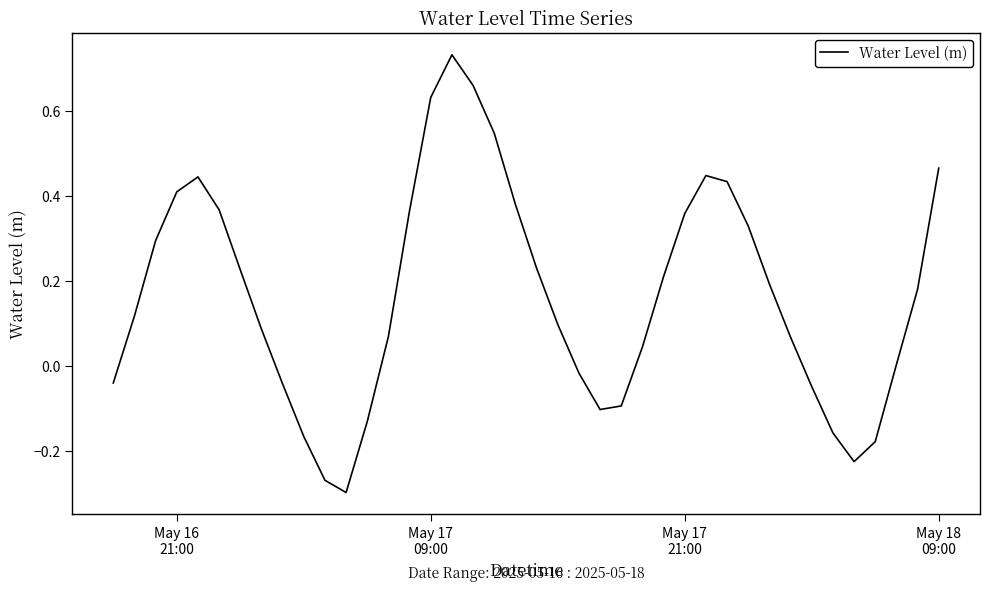

What is the difference between the maximum and minimum values?

1.0